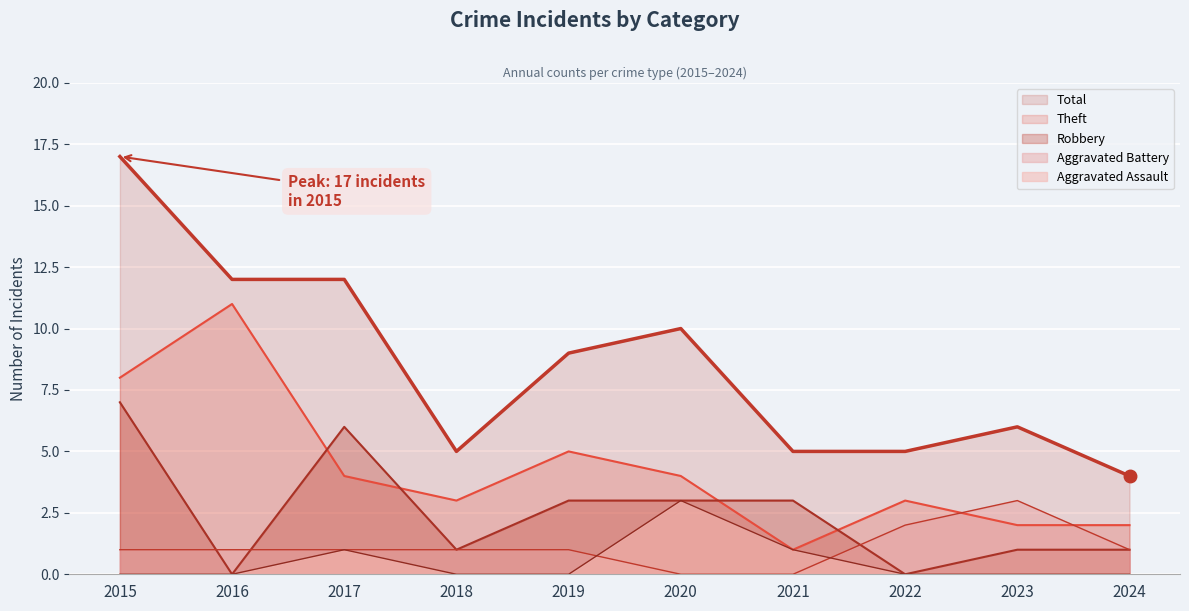

In Theft, how many points are lower than both neighbors (excluding endpoints)?

2